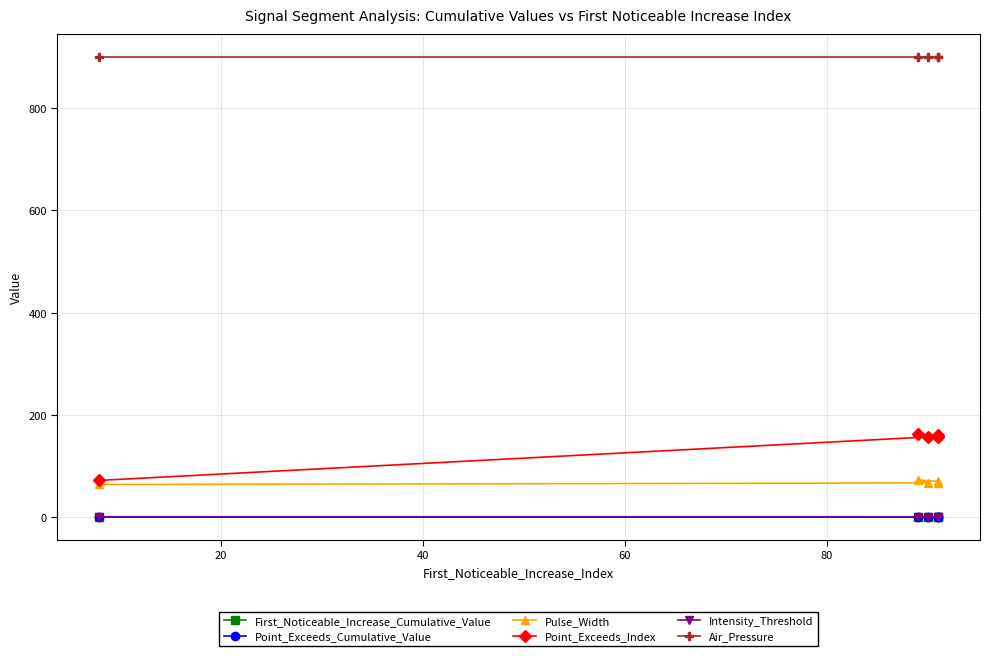

What are all the series names shown in the legend?

First_Noticeable_Increase_Cumulative_Value, Point_Exceeds_Cumulative_Value, Pulse_Width, Point_Exceeds_Index, Intensity_Threshold, Air_Pressure